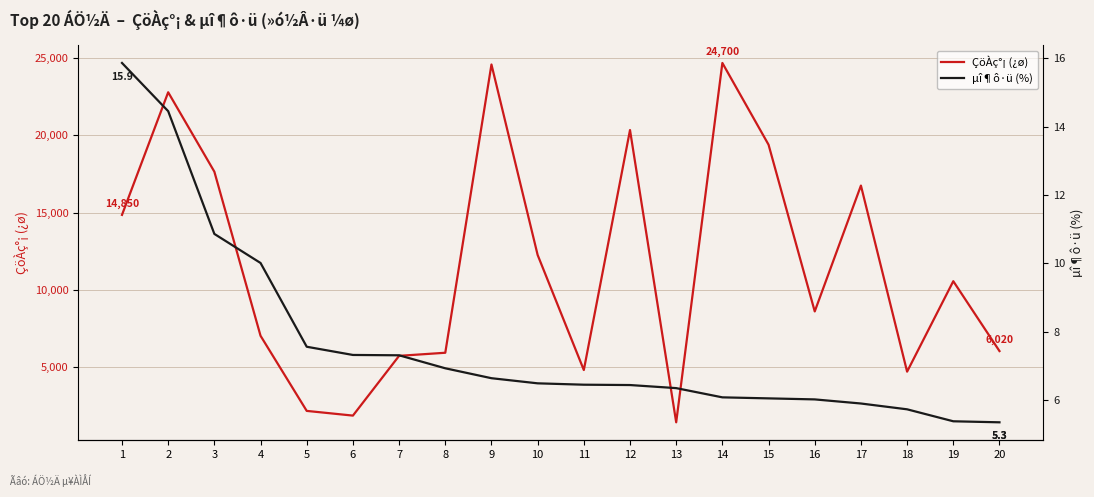

In ÇöÀç°¡ (¿ø), how many points are higher than both neighbors (excluding endpoints)?

6